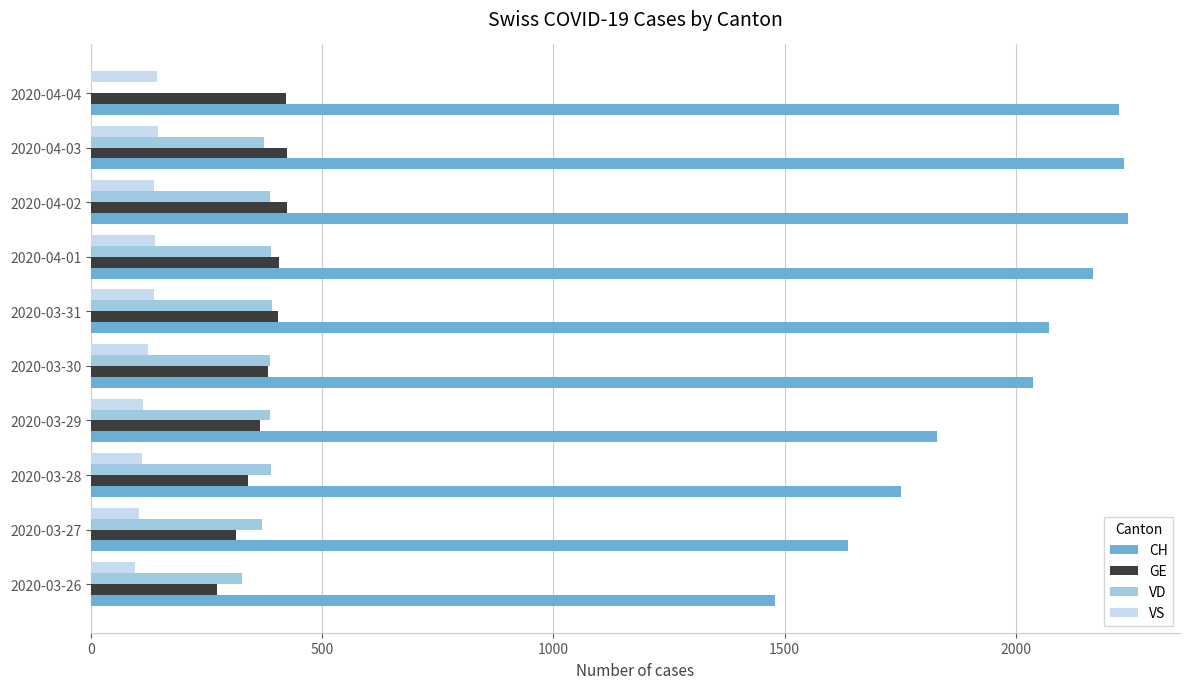

What is the sum of all CH values?

19672